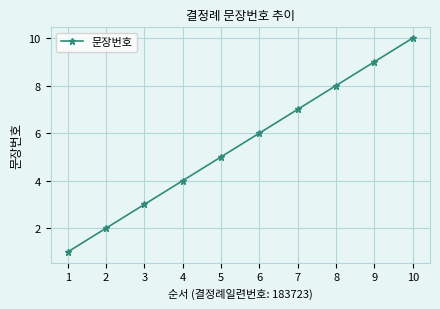

List the labels in order of value, largest first.

10, 9, 8, 7, 6, 5, 4, 3, 2, 1